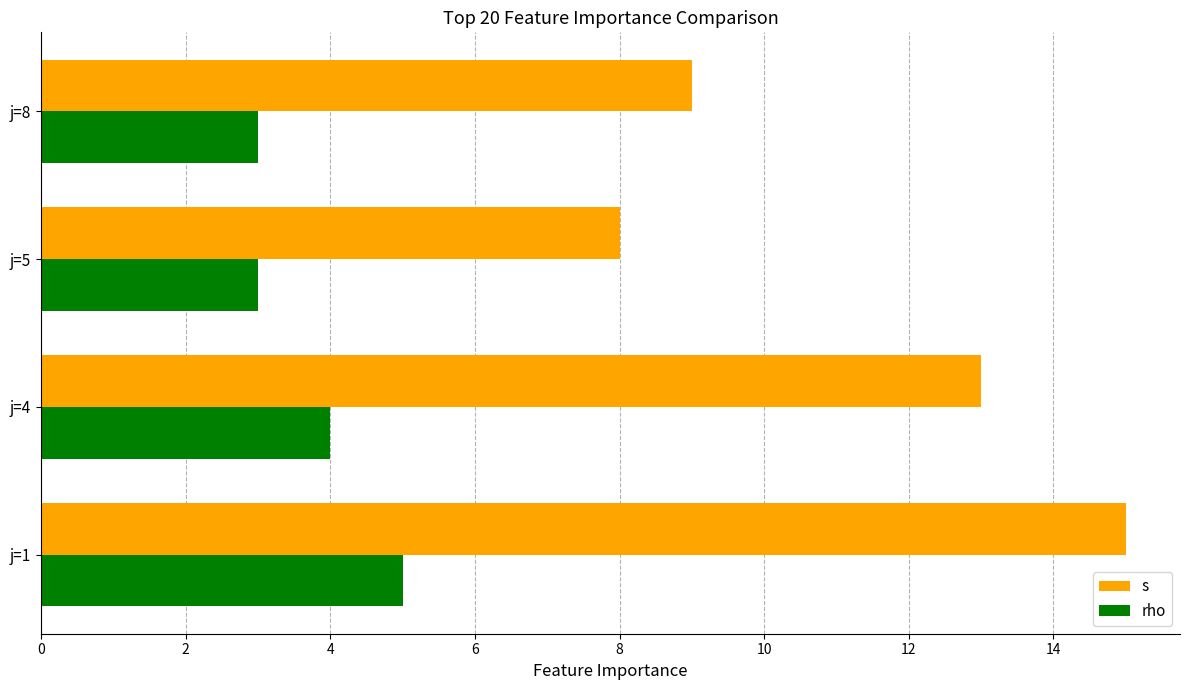

At which label is rho closest to 4?

j=4